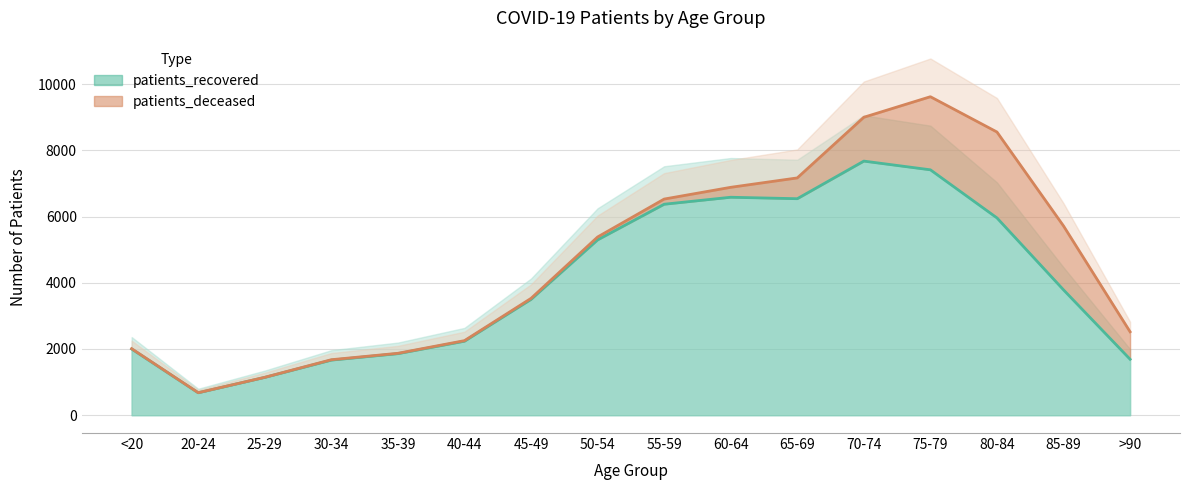

Reading left to right, what are all the values shown in this chart?

<20=2000	20-24=677	25-29=1142	30-34=1664	35-39=1859	40-44=2235	45-49=3499	50-54=5296	55-59=6373	60-64=6584	65-69=6540	70-74=7676	75-79=7413	80-84=5960	85-89=3786	>90=1690